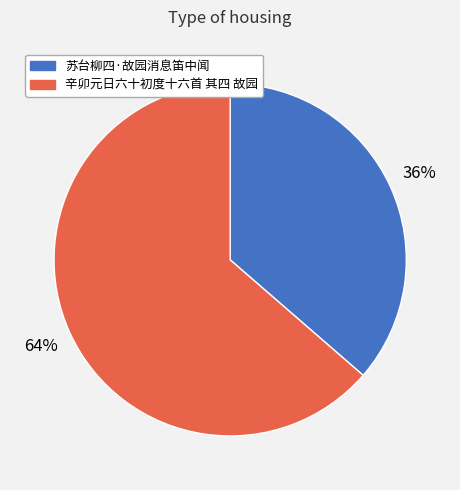

Which slice is the smallest?

苏台柳四·故园消息笛中闻